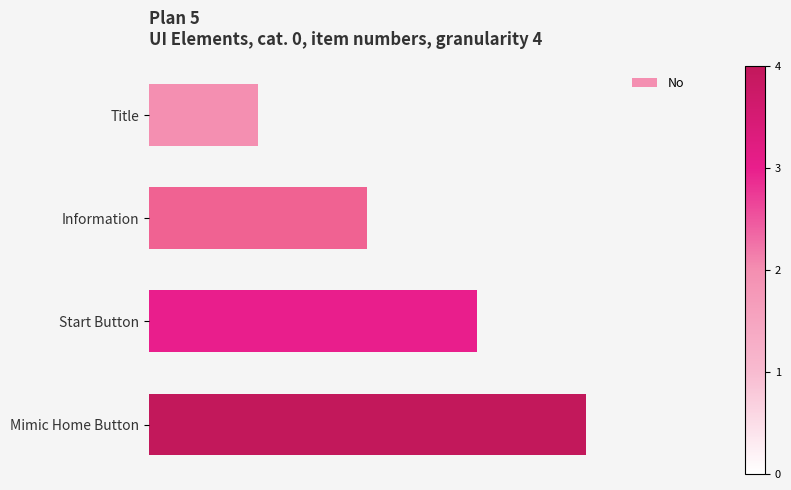

What is the difference between the maximum and minimum values?

3